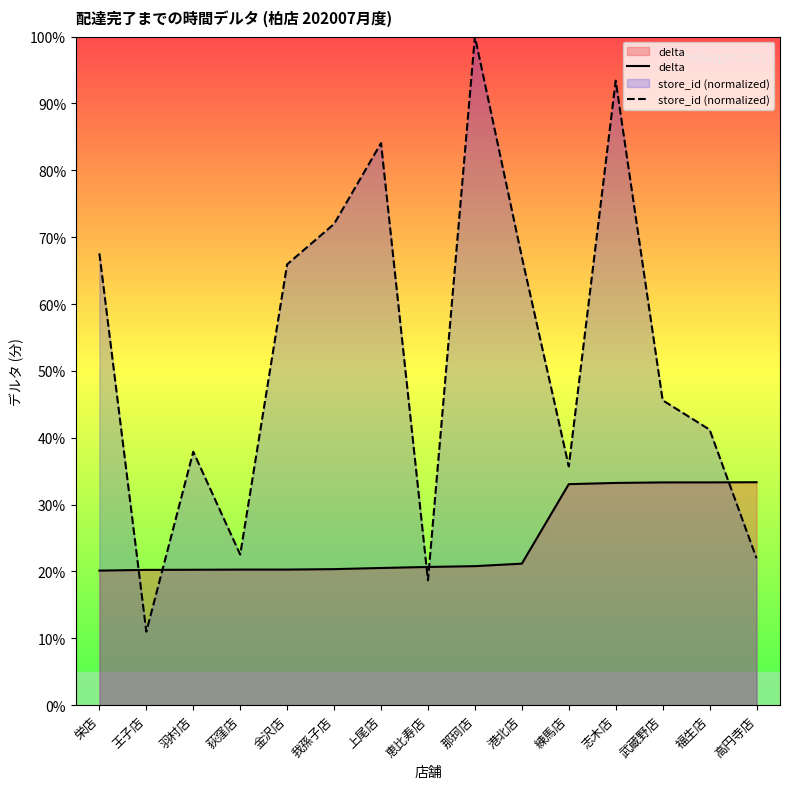

What is the value of the delta point at the 14th from the left?

33.3